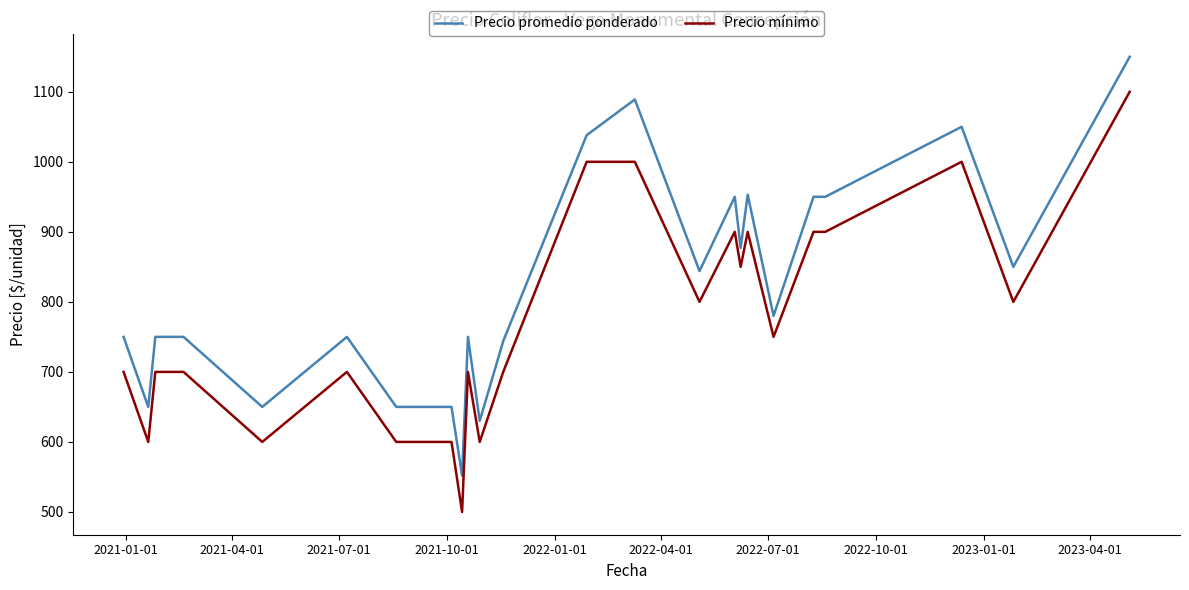

What is the difference between the maximum and minimum values in the Precio mínimo series?

600